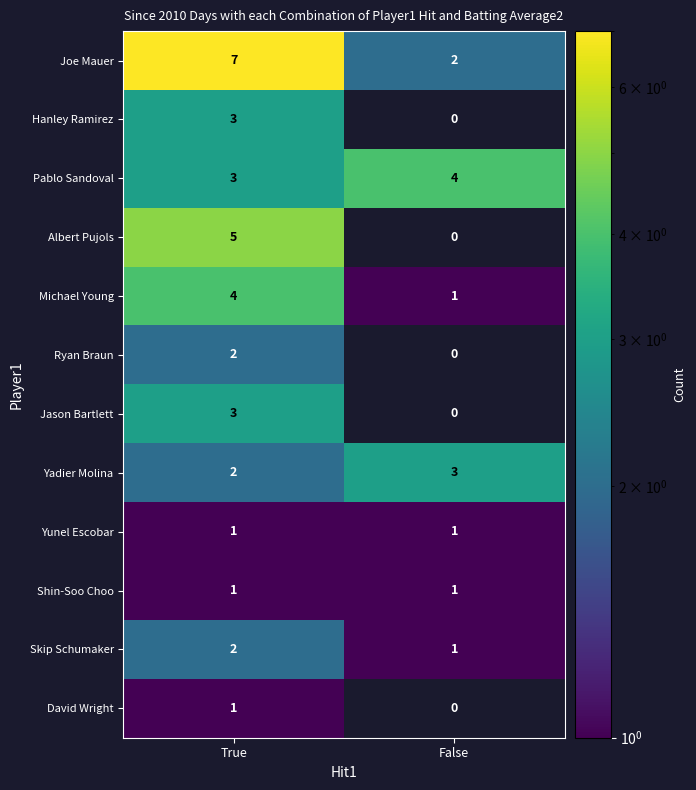

What is the maximum value shown in the chart?

7